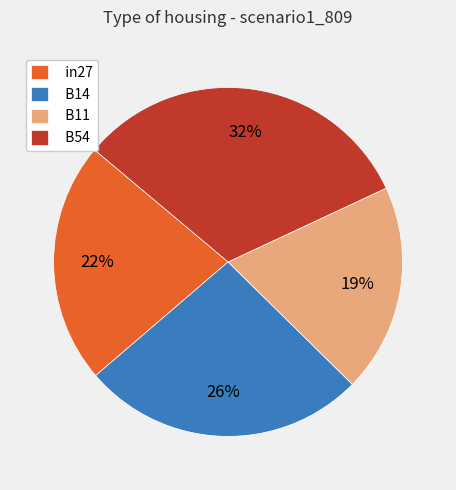

What percentage is the B11 slice, to the nearest percent?

19%